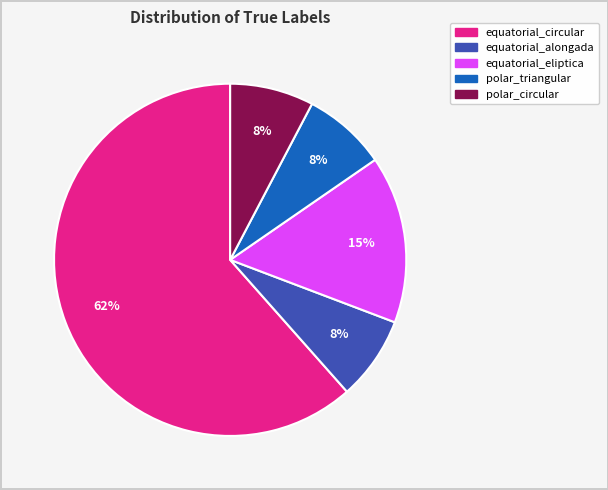

True or false: equatorial_circular accounts for 62% of the total.

True